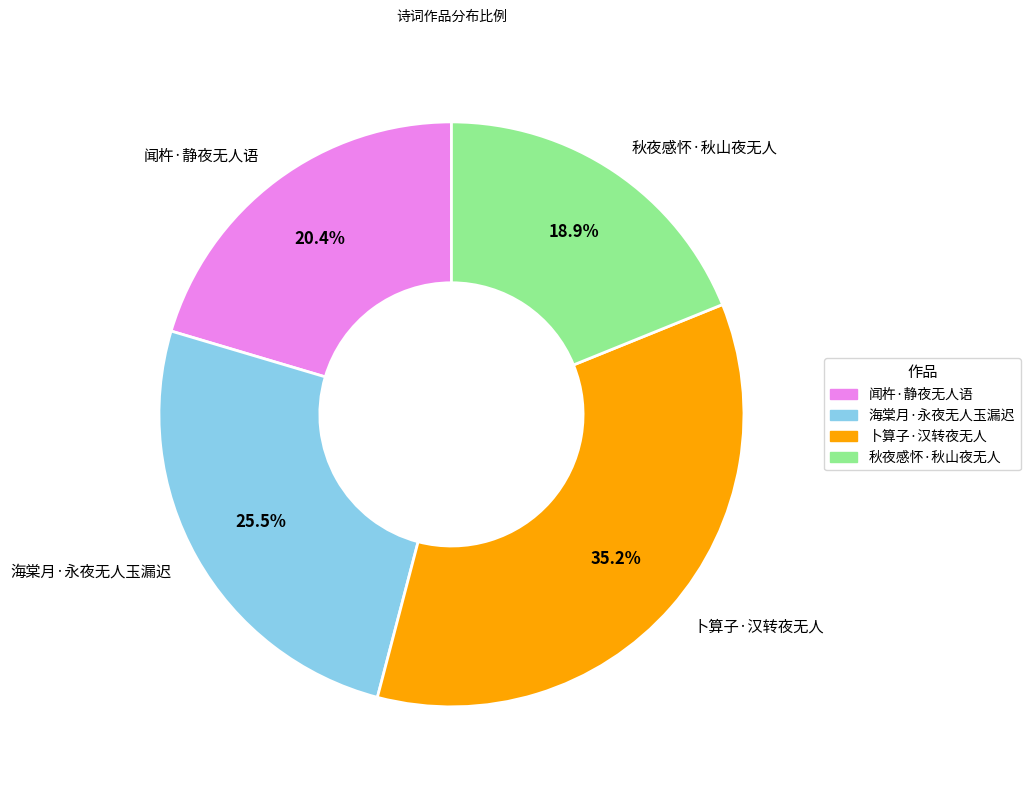

What percentage is the 秋夜感怀·秋山夜无人 slice, to the nearest percent?

19%